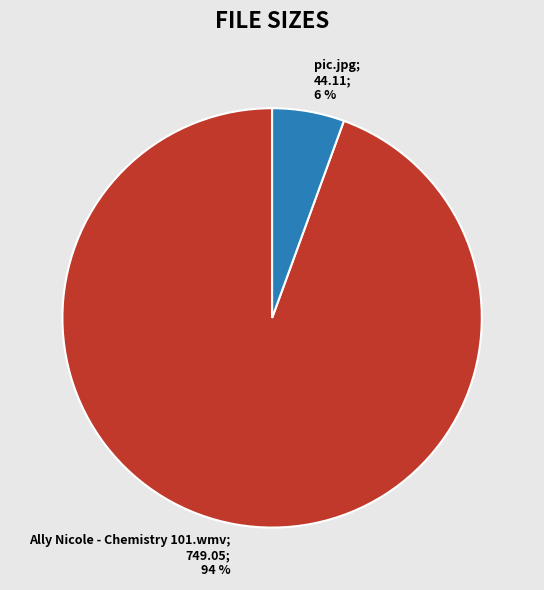

Does any single category account for the majority?

Yes